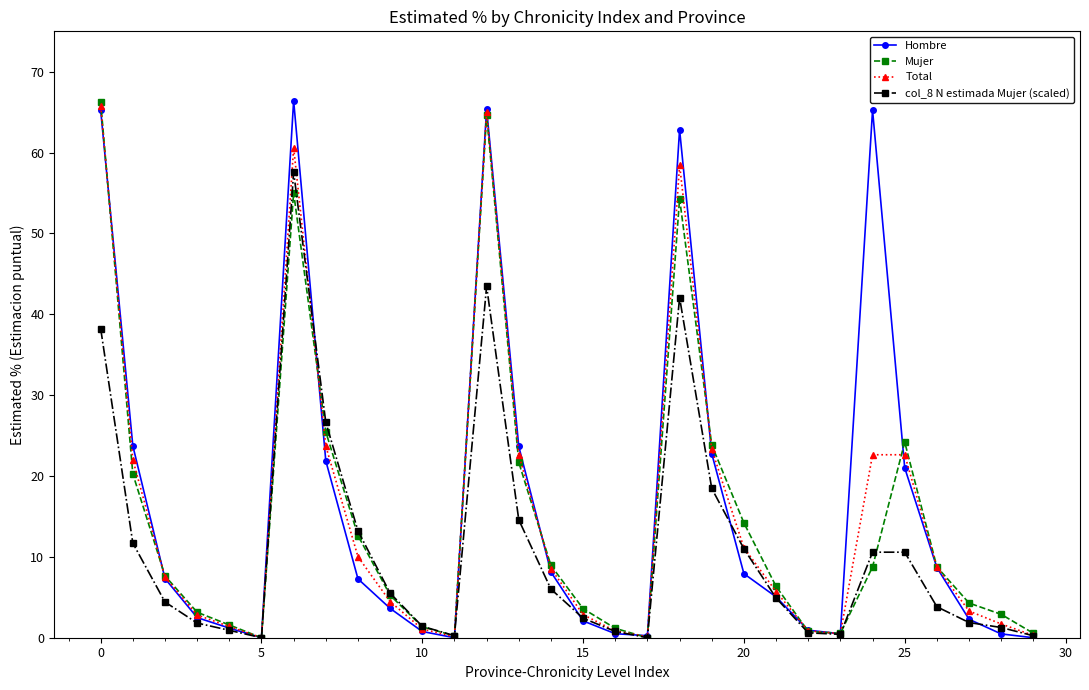

What is the maximum value shown in the chart?

66.4